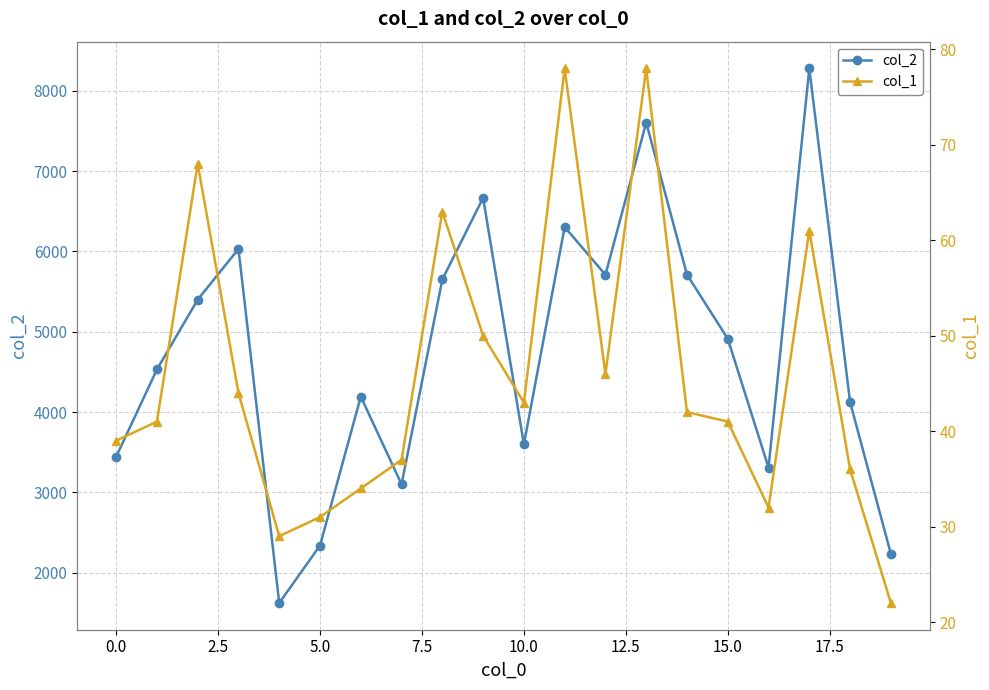

How many interior local valleys does the col_2 series have?

5